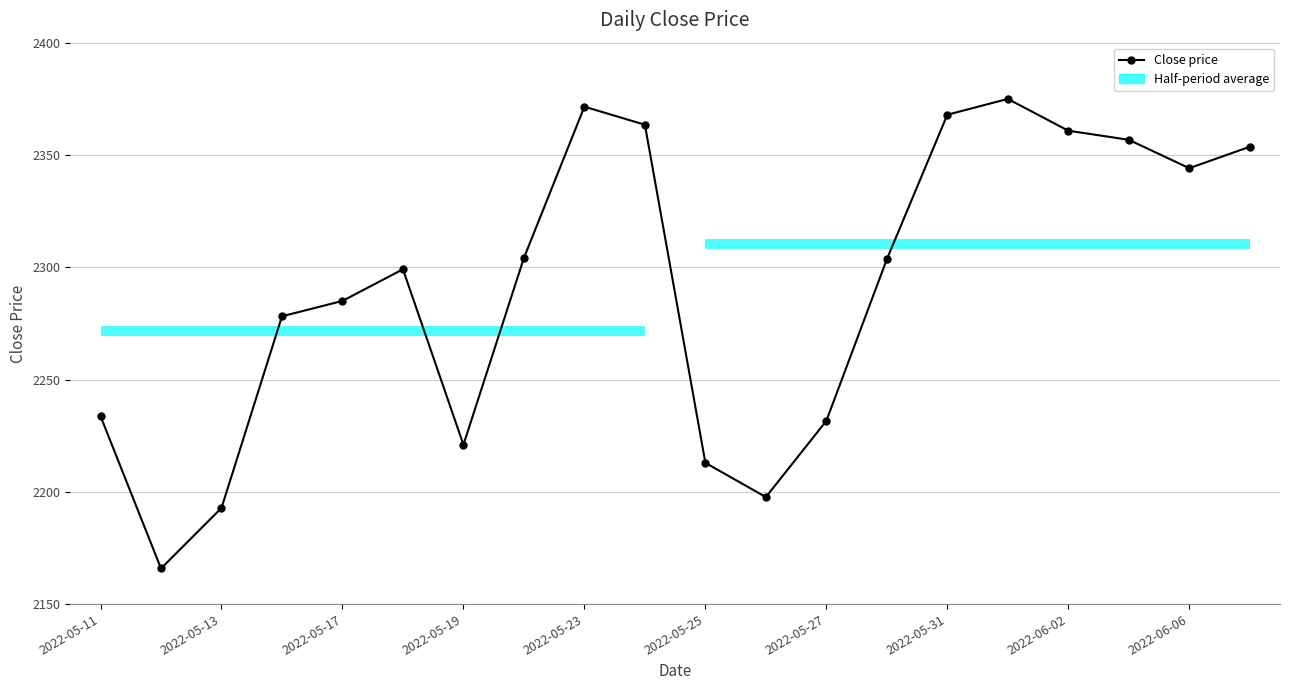

What is the value of the 19th point from the left?

2344.1